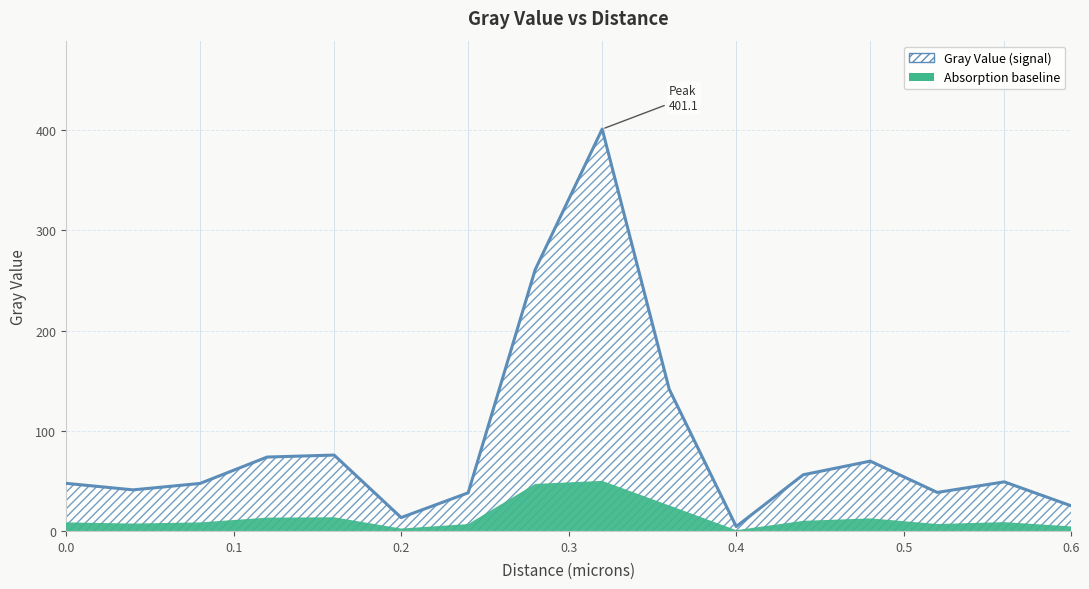

The chart shows a value of 681.1 at 8. True or false?

False